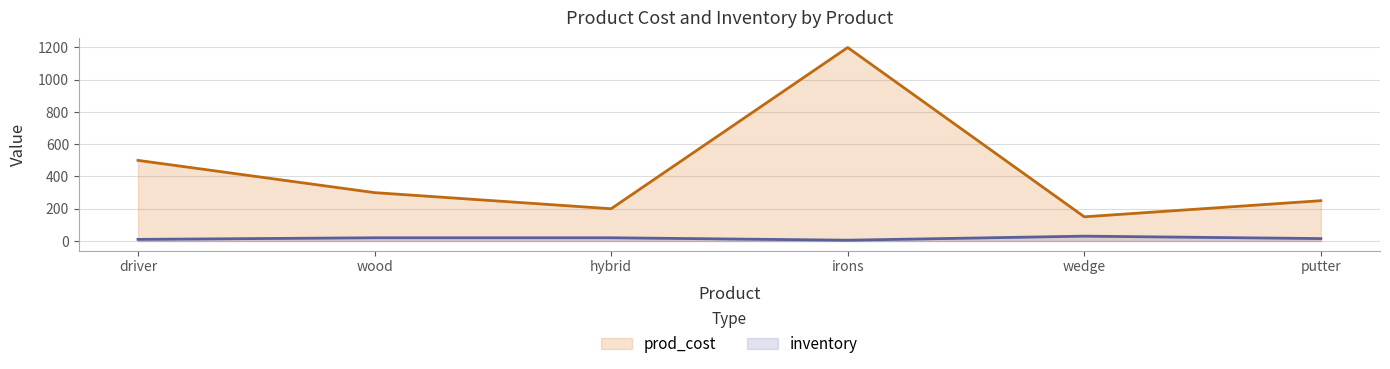

Which label corresponds to the smallest value in the chart?

irons